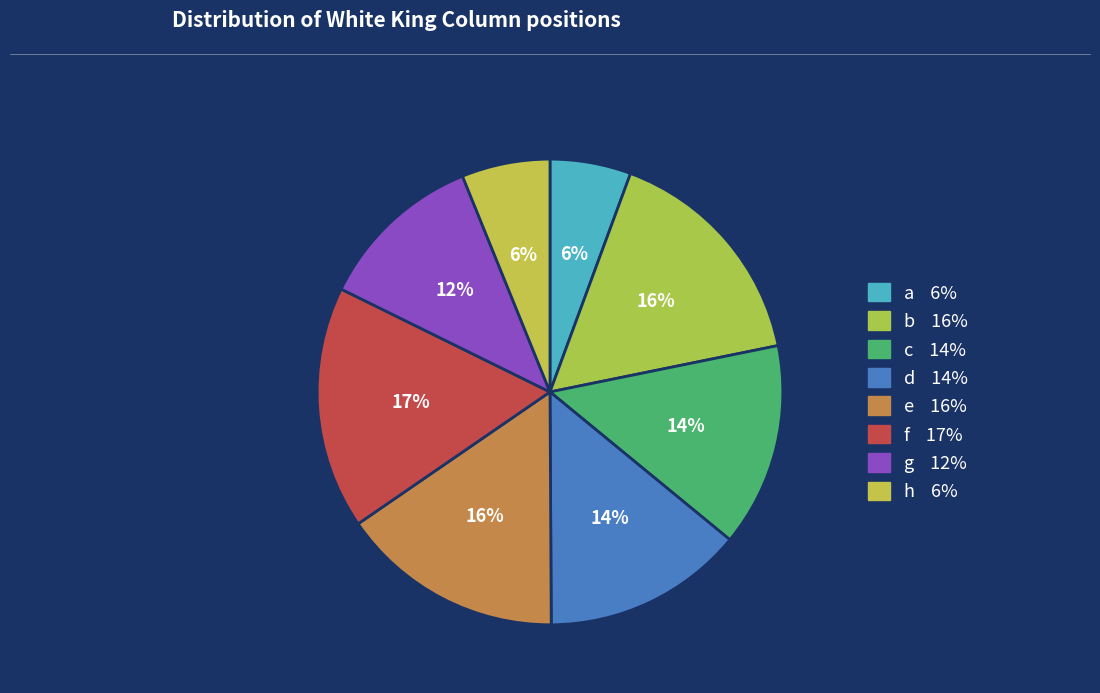

Which category has the smallest portion of the pie?

a